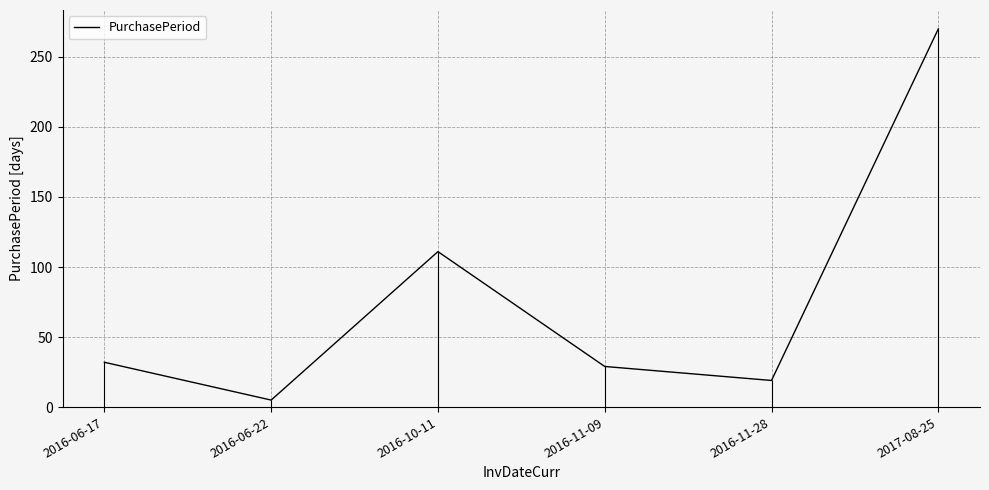

Approximately how many times larger is the value at 2016-10-11 compared to 2016-11-28?

5.8